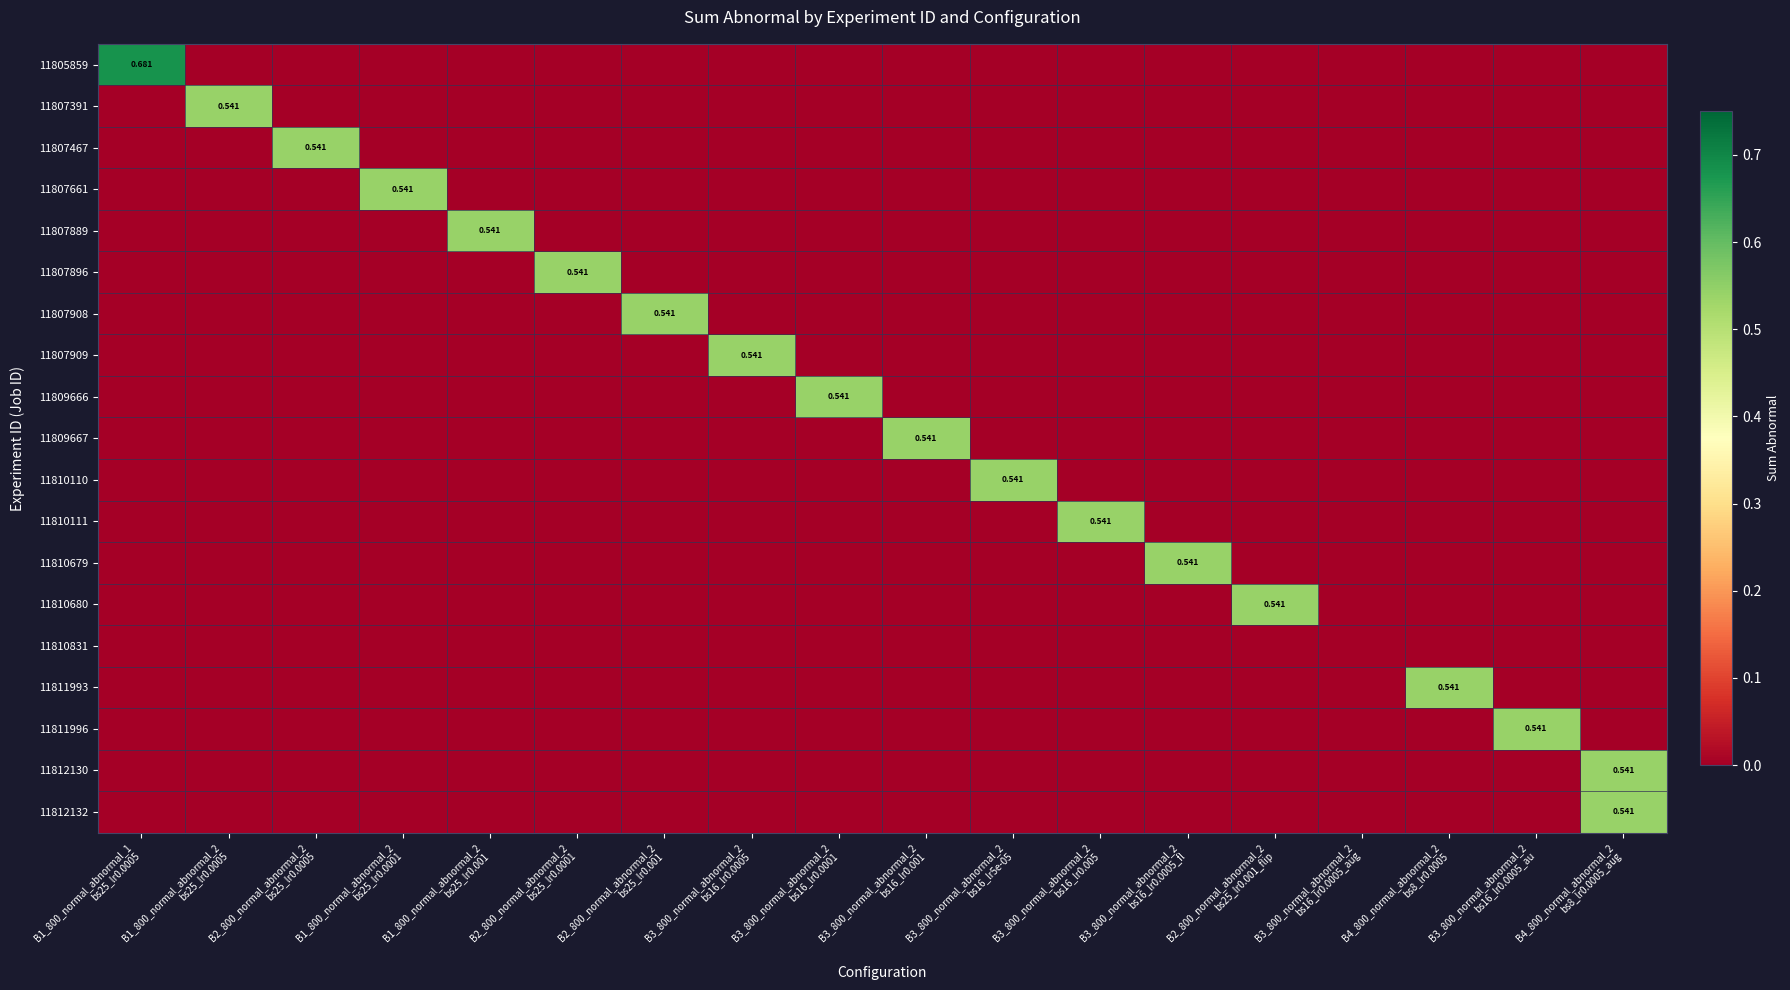

The 11809666 series shows 0.0 at B2_800_normal_abnormal_2 bs25_lr0.0001. True or false?

True